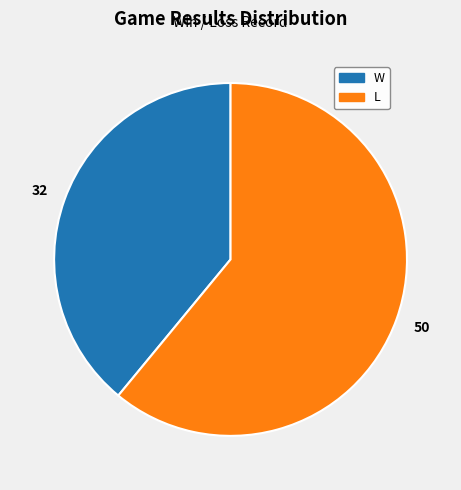

Rank the categories by value from lowest to highest.

W, L